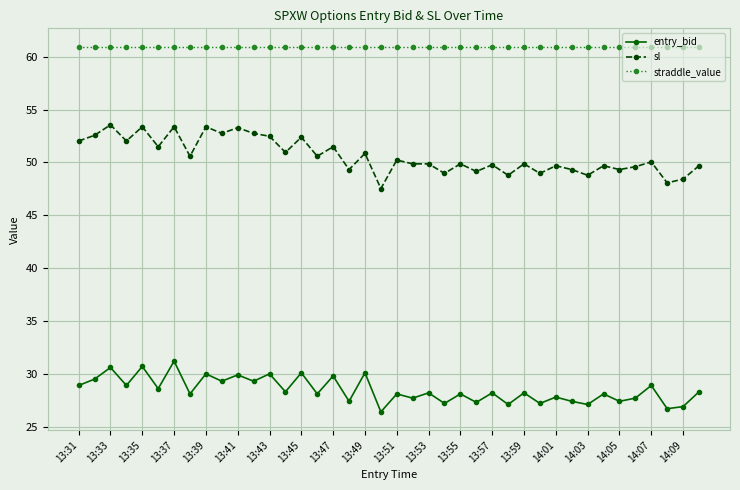

Rank the series by their maximum value, from lowest to highest.

entry_bid, sl, straddle_value